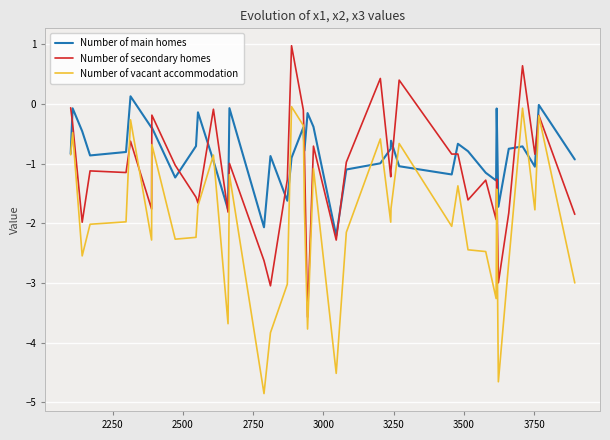

Which series has the widest spread of values?

Number of vacant accommodation